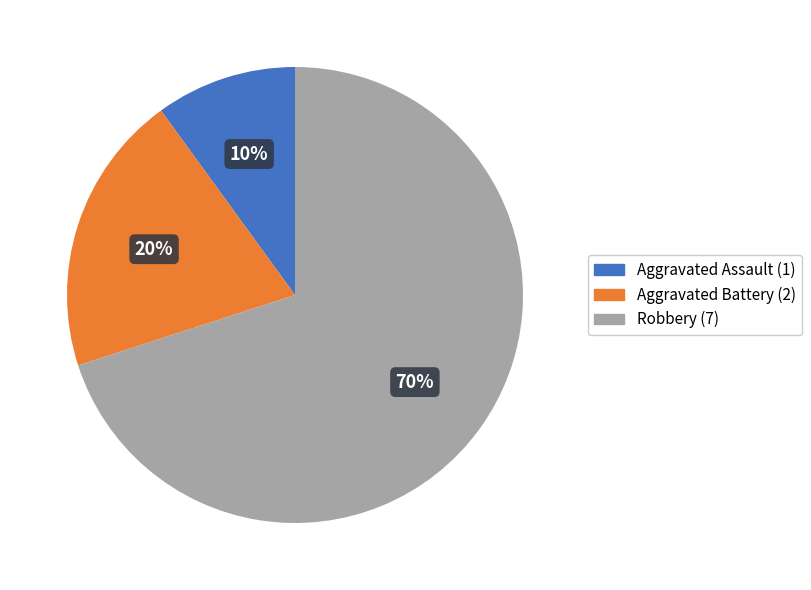

Do Aggravated Battery and Aggravated Assault together represent more than half of the pie?

No